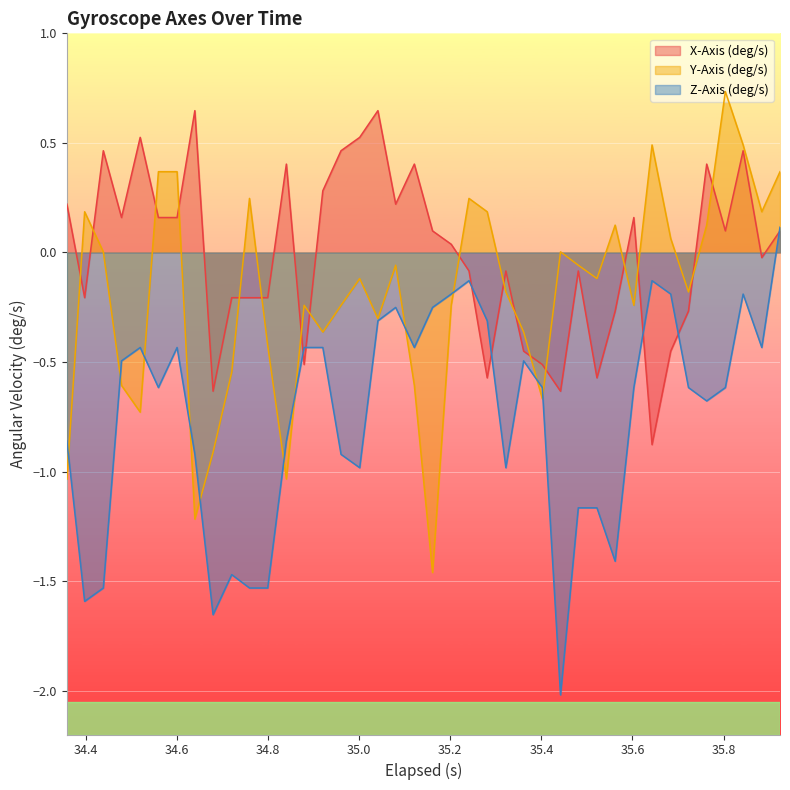

Reading right to left, extract all data points from this chart.

X-Axis (deg/s): 0.1	-0.0	0.5	0.1	0.4	-0.3	-0.5	-0.9	0.2	-0.3	-0.6	-0.1	-0.6	-0.5	-0.5	-0.1	-0.6	-0.1	0.0	0.1	0.4	0.2	0.6	0.5	0.5	0.3	-0.5	0.4	-0.2	-0.2	-0.2	-0.6	0.6	0.2	0.2	0.5	0.2	0.5	-0.2	0.2
Y-Axis (deg/s): 0.4	0.2	0.5	0.7	0.1	-0.2	0.1	0.5	-0.2	0.1	-0.1	-0.1	0.0	-0.7	-0.4	-0.2	0.2	0.2	-0.2	-1.5	-0.6	-0.1	-0.3	-0.1	-0.2	-0.4	-0.2	-1.0	-0.4	0.2	-0.5	-0.9	-1.2	0.4	0.4	-0.7	-0.6	0.0	0.2	-1.0
Z-Axis (deg/s): 0.1	-0.4	-0.2	-0.6	-0.7	-0.6	-0.2	-0.1	-0.6	-1.4	-1.2	-1.2	-2.0	-0.6	-0.5	-1.0	-0.3	-0.1	-0.2	-0.3	-0.4	-0.3	-0.3	-1.0	-0.9	-0.4	-0.4	-0.9	-1.5	-1.5	-1.5	-1.7	-0.9	-0.4	-0.6	-0.4	-0.5	-1.5	-1.6	-0.9